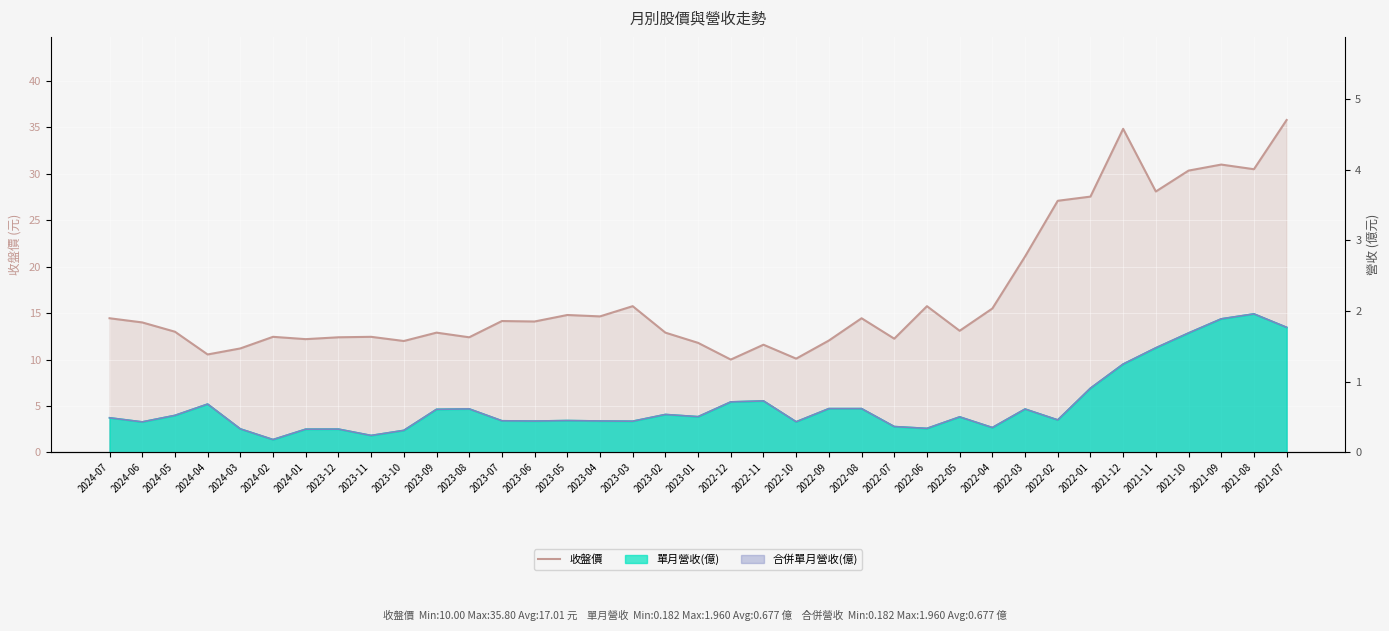

What is the label of the 10th point from the right?

2022-04